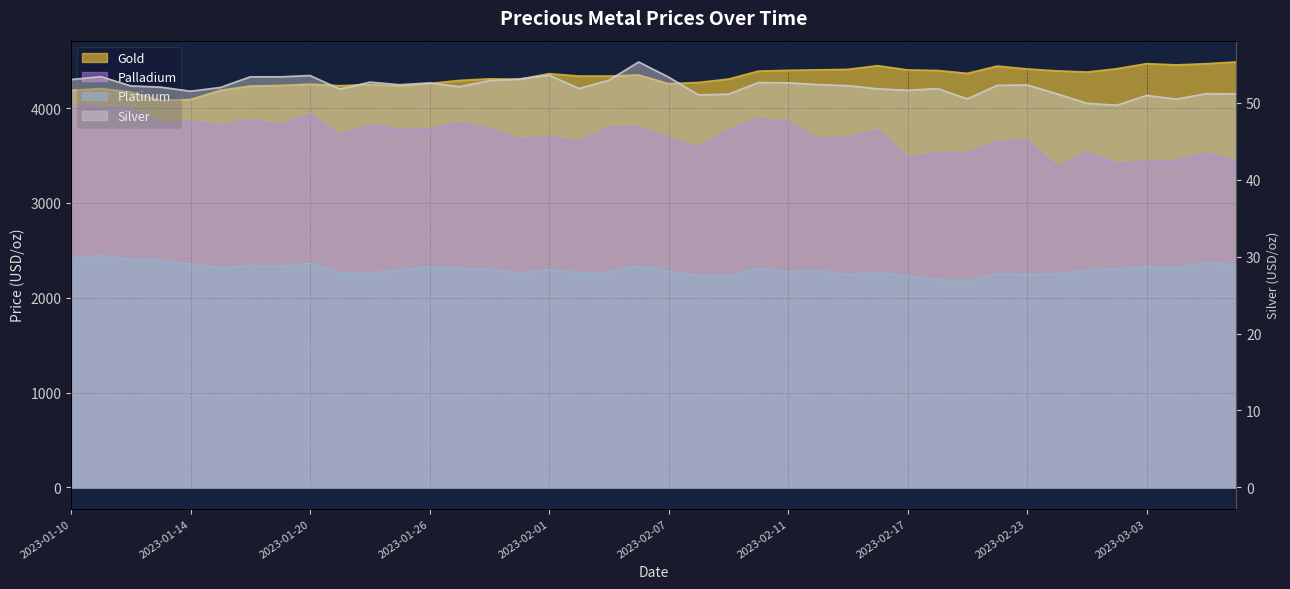

What is the total value across all series at 2023-02-28?

10074.4